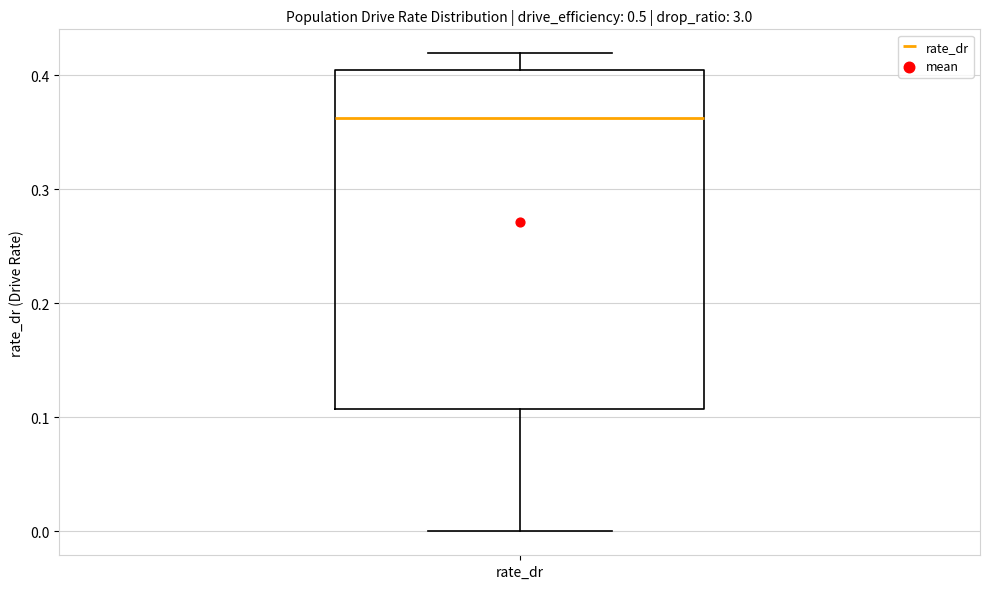

Read this box plot against the y-axis: the position of the median line, the range covered by the box, and the ends of both whiskers. The values are not printed on the chart, so give them approximately, as read against the axis.

median 0.36, box 0.11 to 0.40, whiskers 0.00 to 0.42